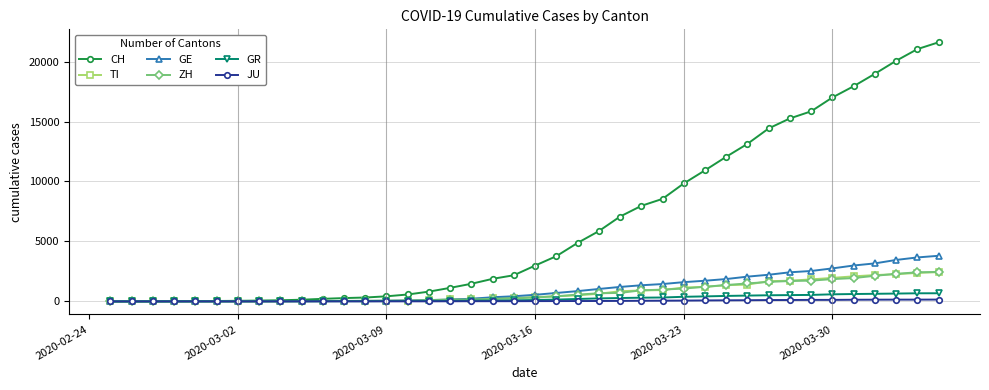

Which series has the widest spread of values?

CH